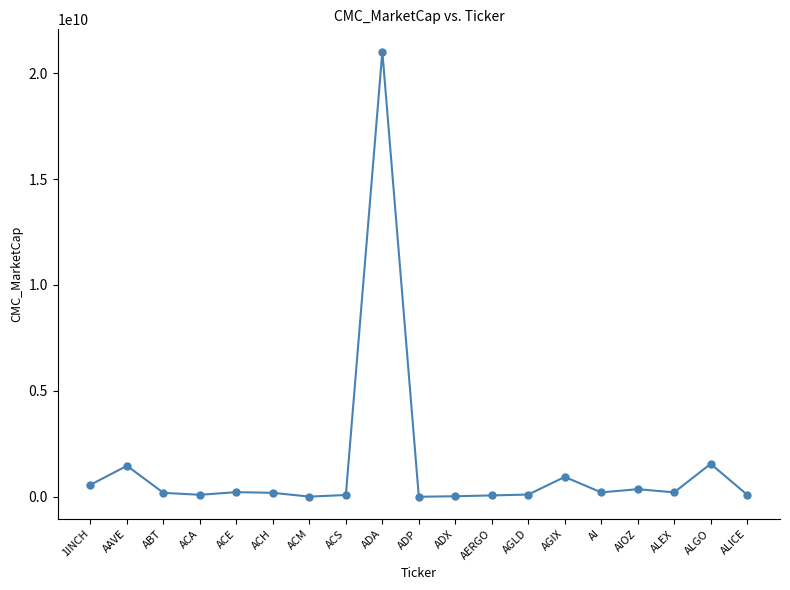

True or false: the data has more than 0 interior local peaks.

True